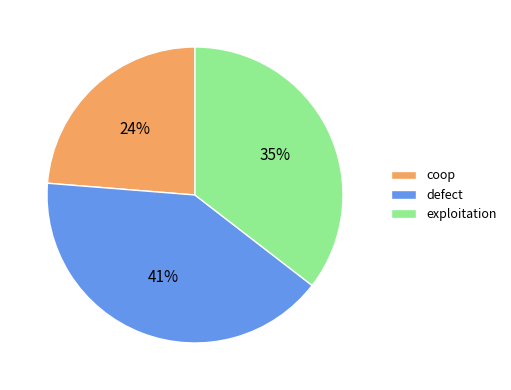

What is the smallest slice in the pie chart?

coop